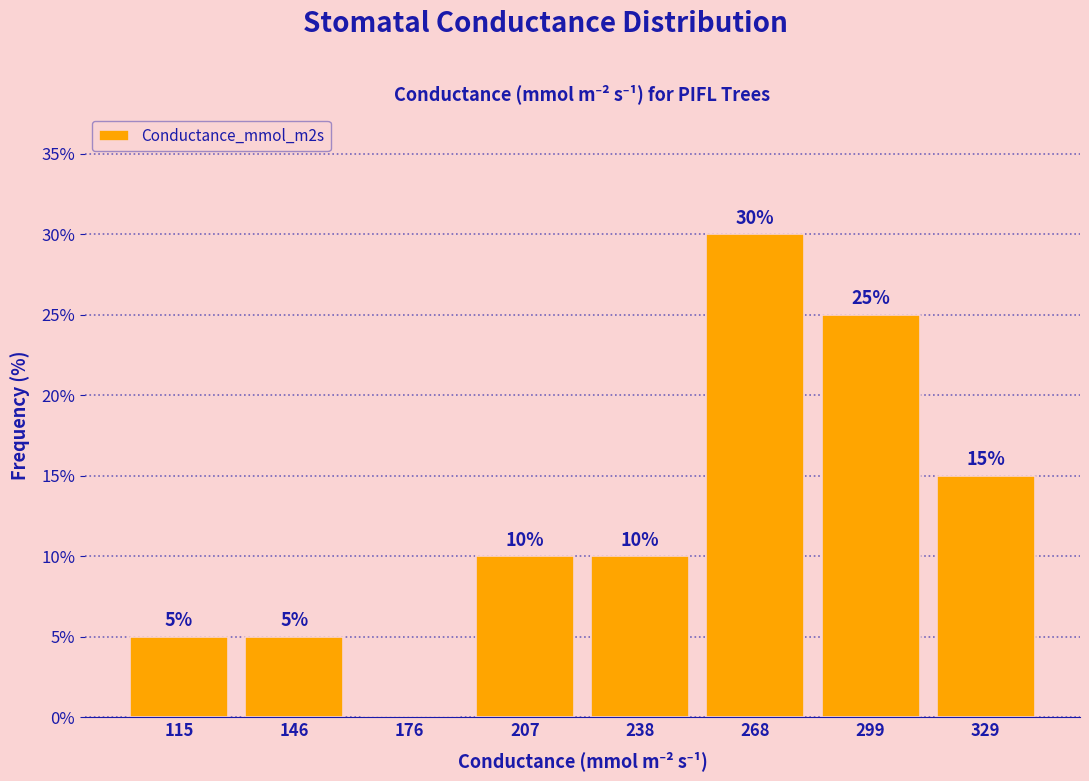

Which range on the x-axis has the tallest bar?

255 to 285